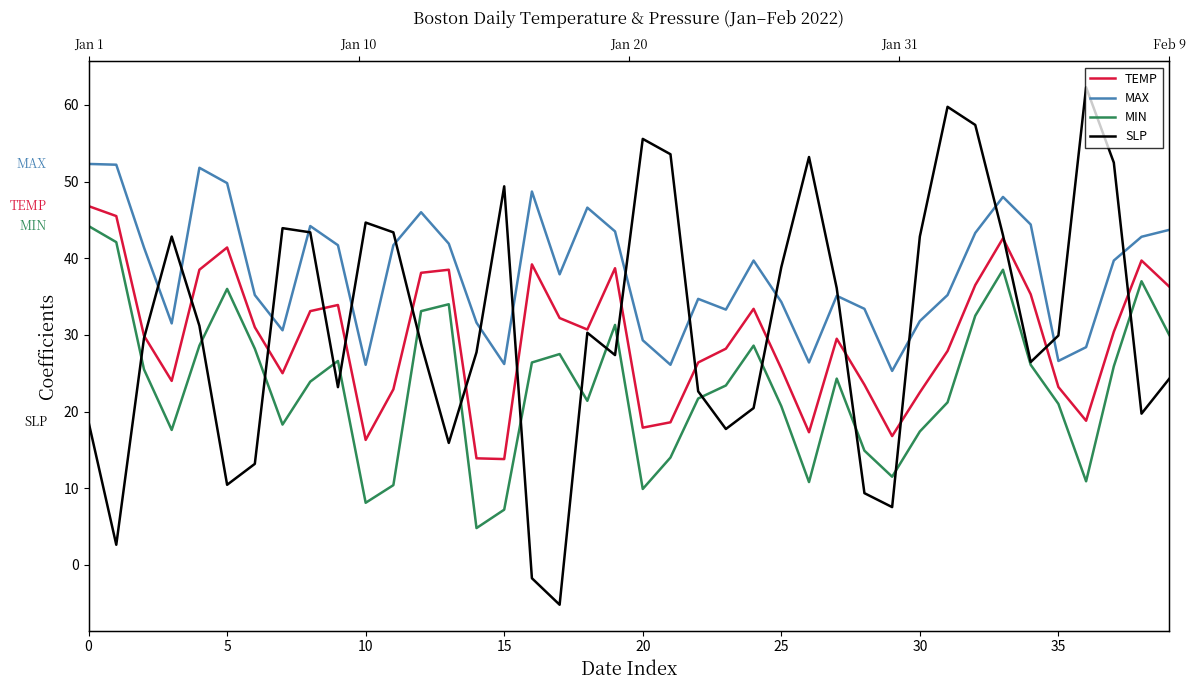

The value of SLP at 9 is 23.2. True or false?

True